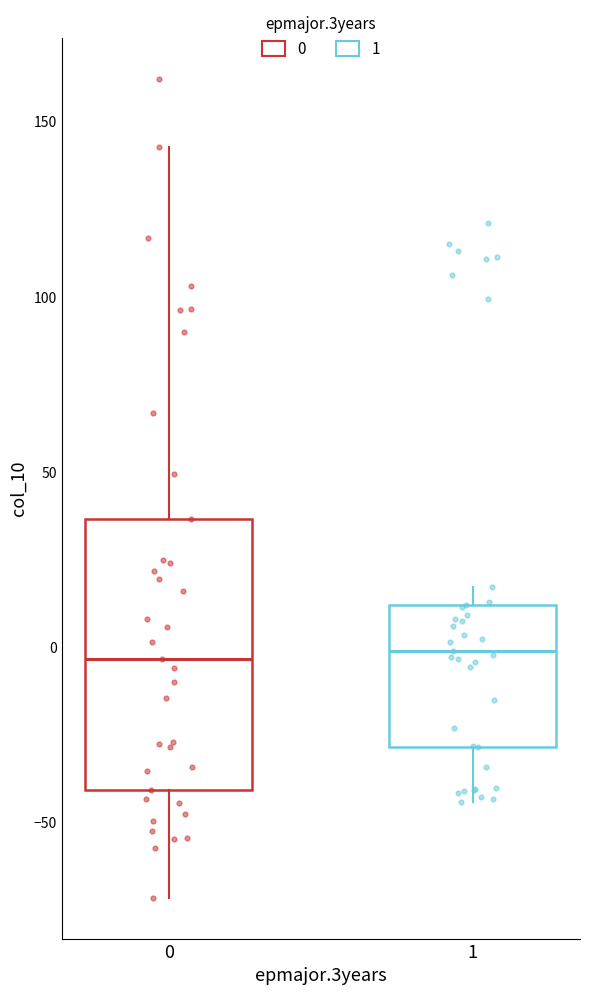

Where is the upper edge of the box at x = 0 on the y-axis? The values are not printed on the chart, so give them approximately, as read against the axis.

35